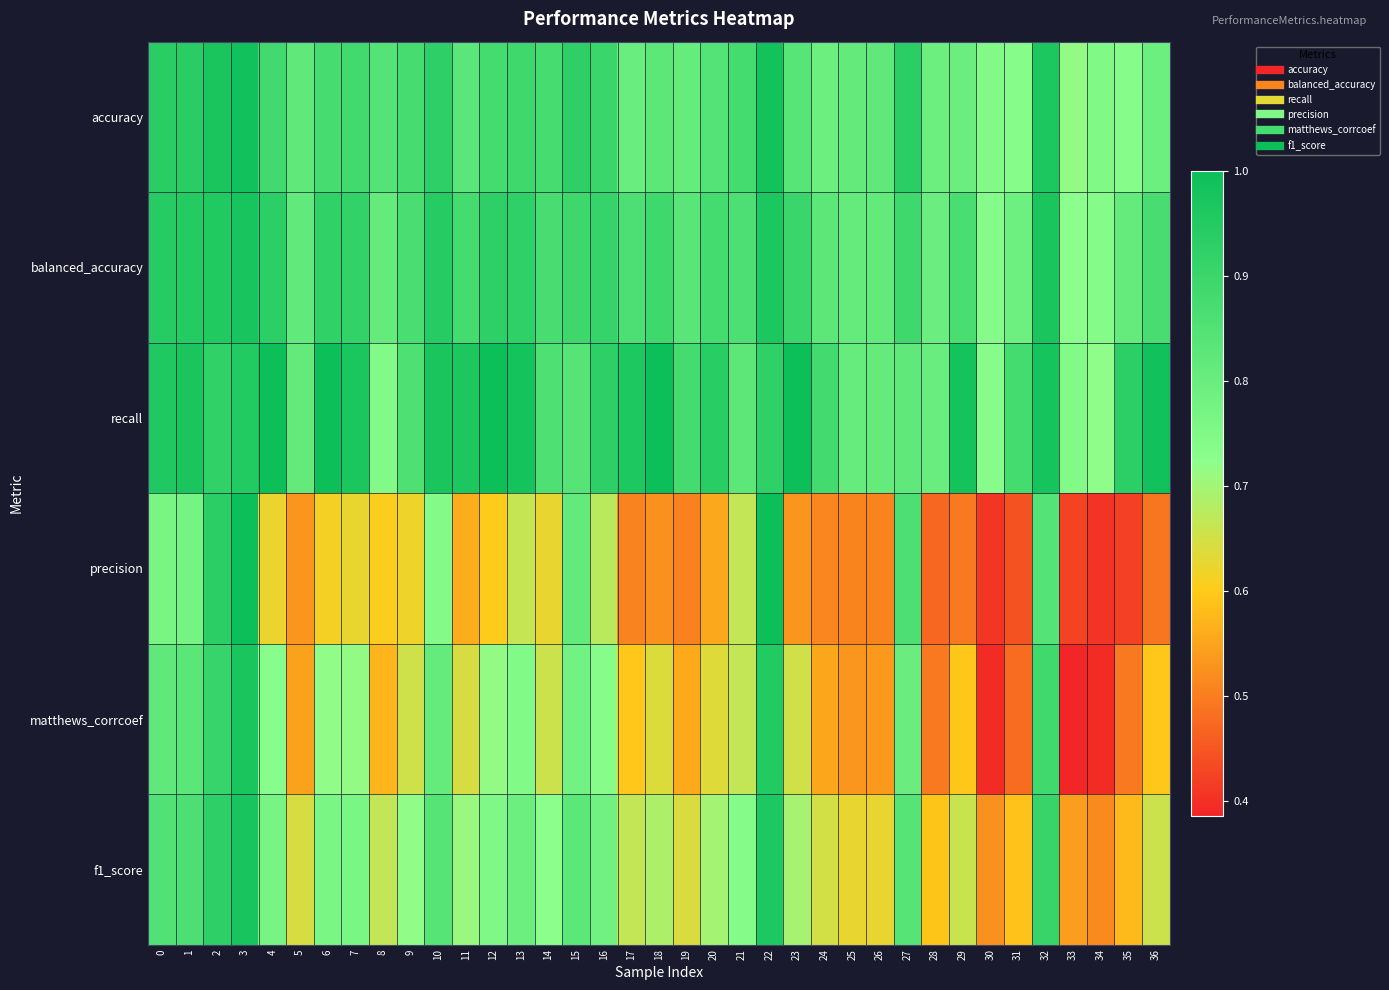

How many data points does each series have?

37